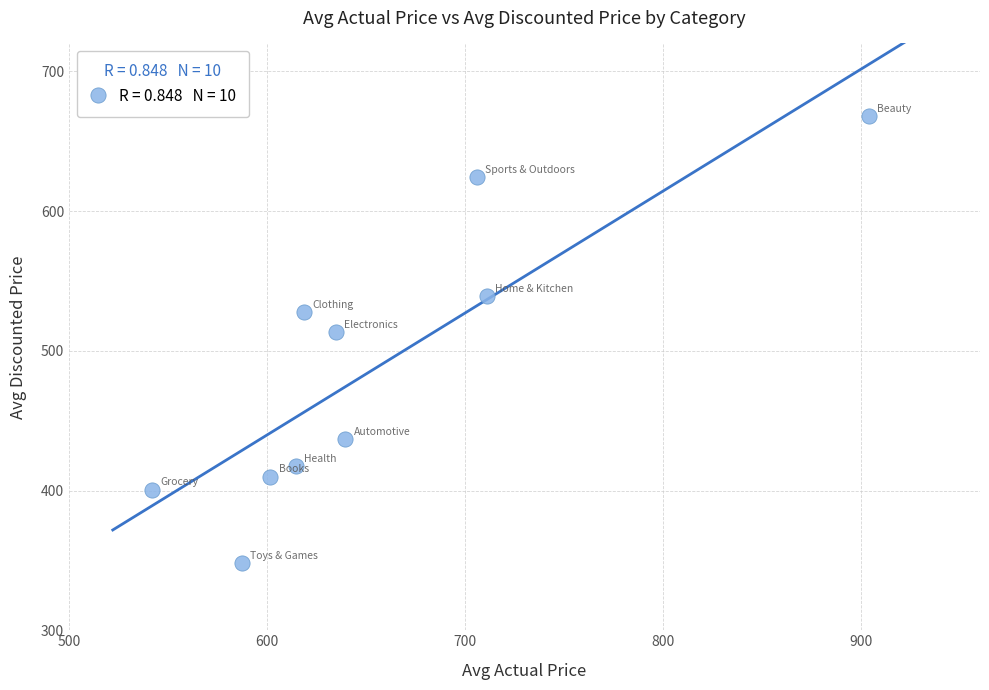

What Y value in the scatter plot is closest to 508?

513.5